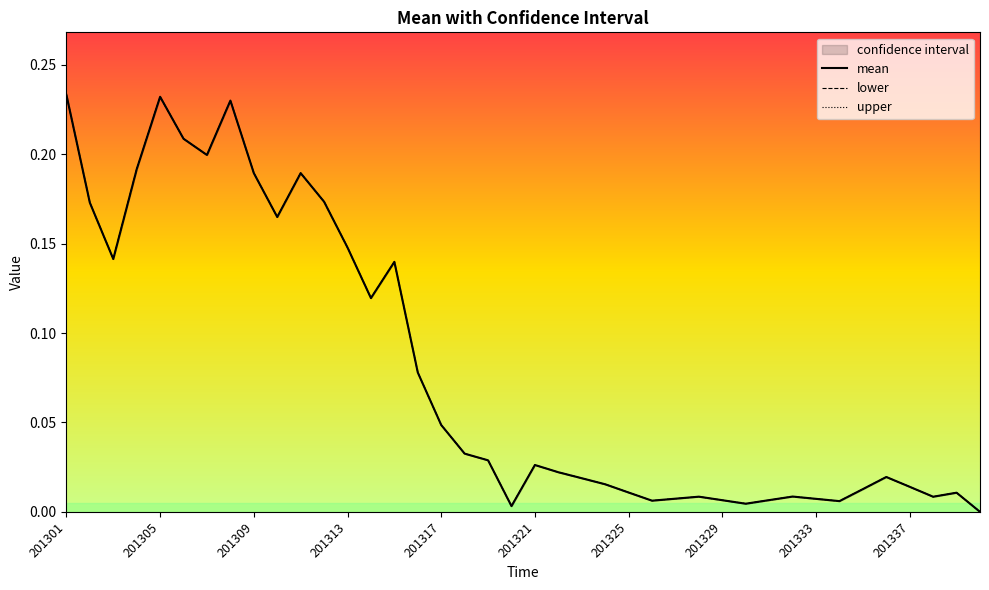

The mean series shows 0.0 at 201321. True or false?

False